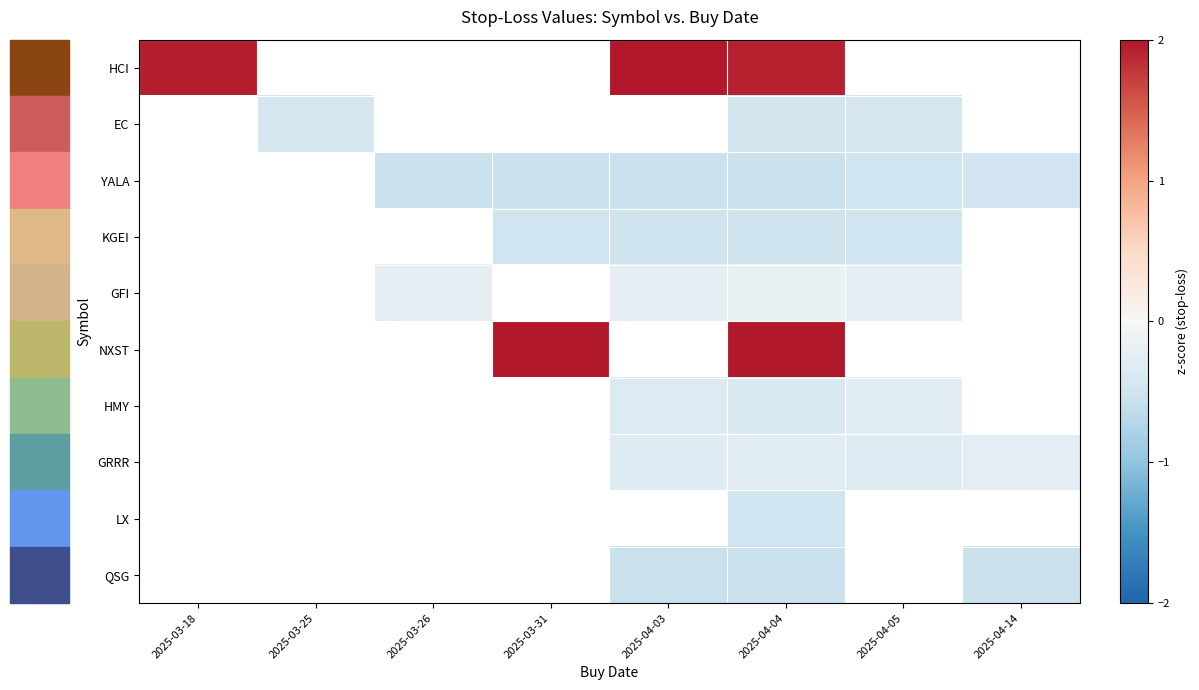

Which category has the lowest value across all series?

2025-04-03